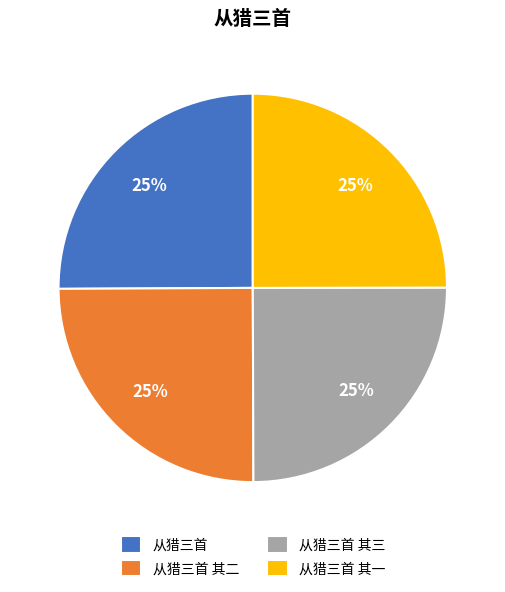

What is the ratio of the value at 从猎三首 to the value at 从猎三首 其三?

1.0